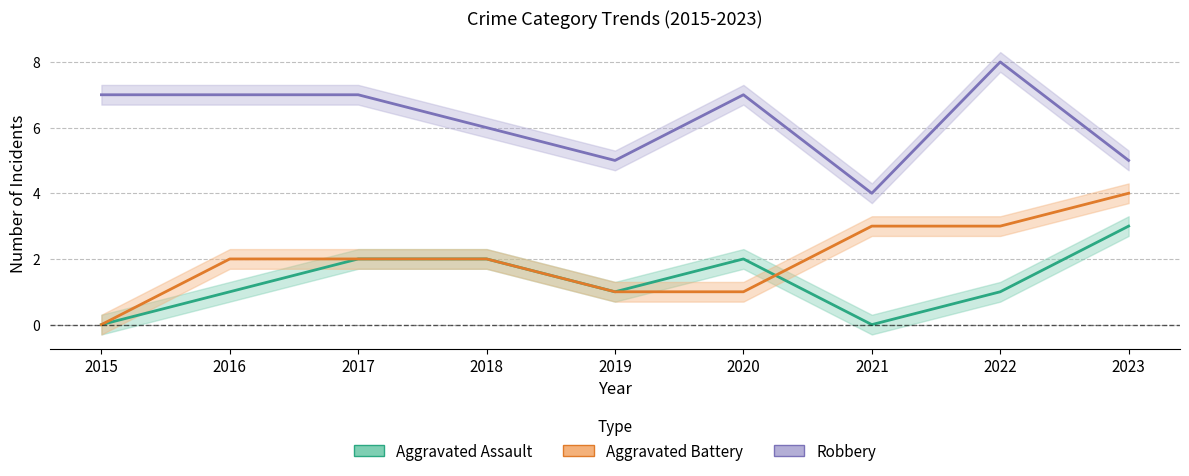

Reading left to right, transcribe all the data shown in this chart.

Aggravated Assault: 2015=0	2016=1	2017=2	2018=2	2019=1	2020=2	2021=0	2022=1	2023=3
Aggravated Battery: 2015=0	2016=2	2017=2	2018=2	2019=1	2020=1	2021=3	2022=3	2023=4
Robbery: 2015=7	2016=7	2017=7	2018=6	2019=5	2020=7	2021=4	2022=8	2023=5